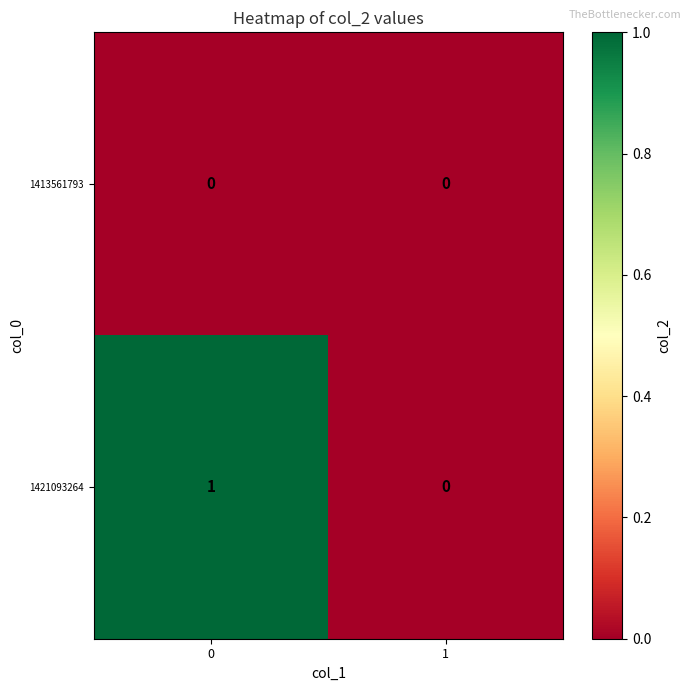

List the series in order of their overall mean, lowest first.

1413561793, 1421093264